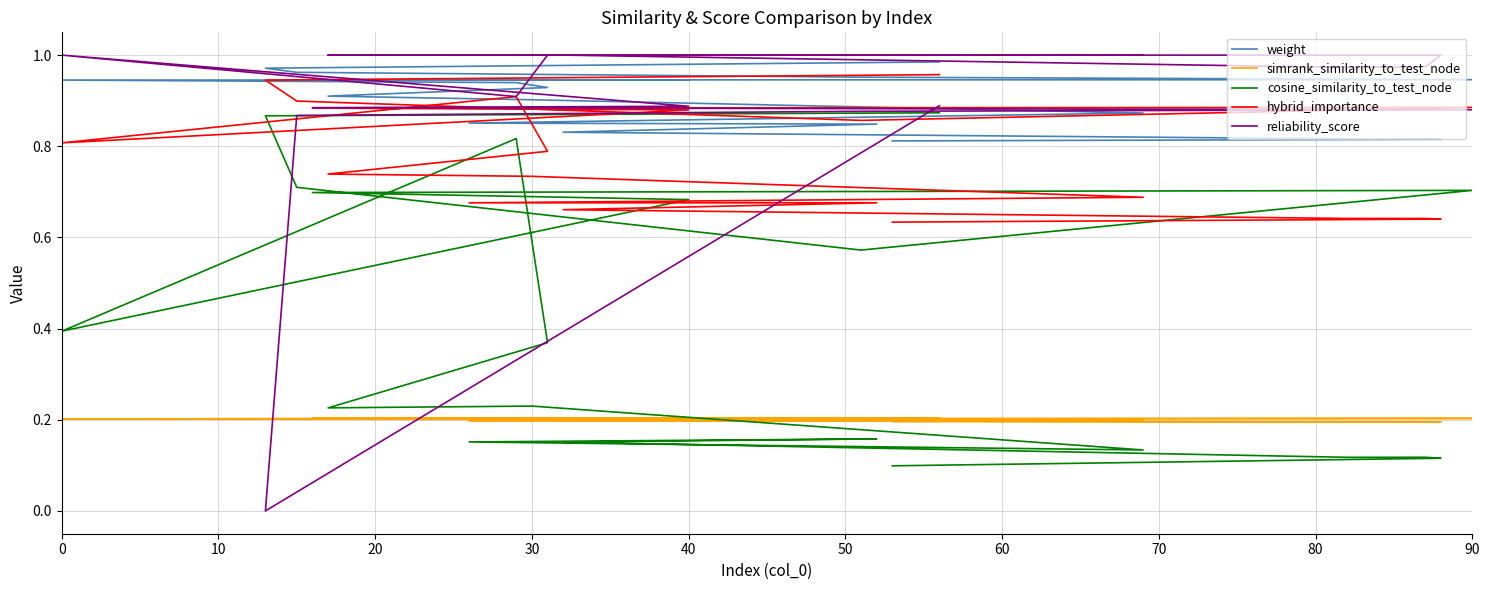

True or false: simrank_similarity_to_test_node has more than 1 interior local peaks.

True